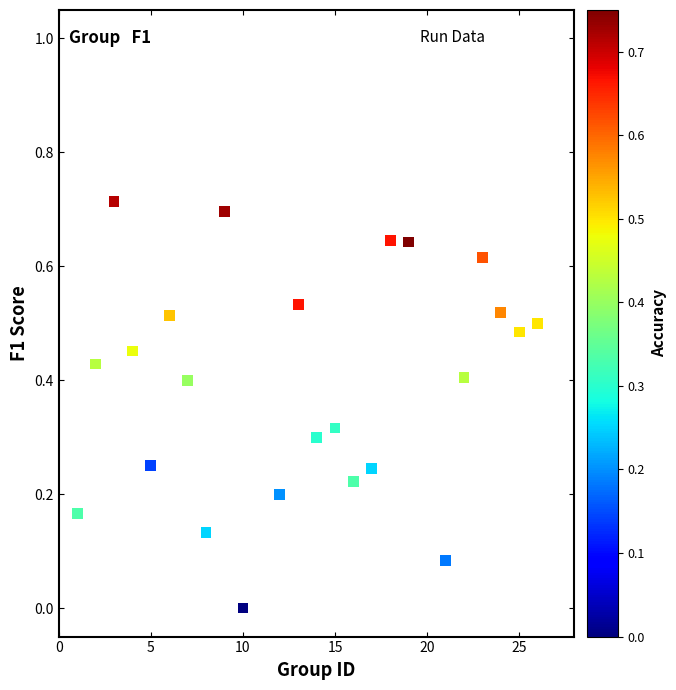

What is the range of X values (max minus min)?

25.0